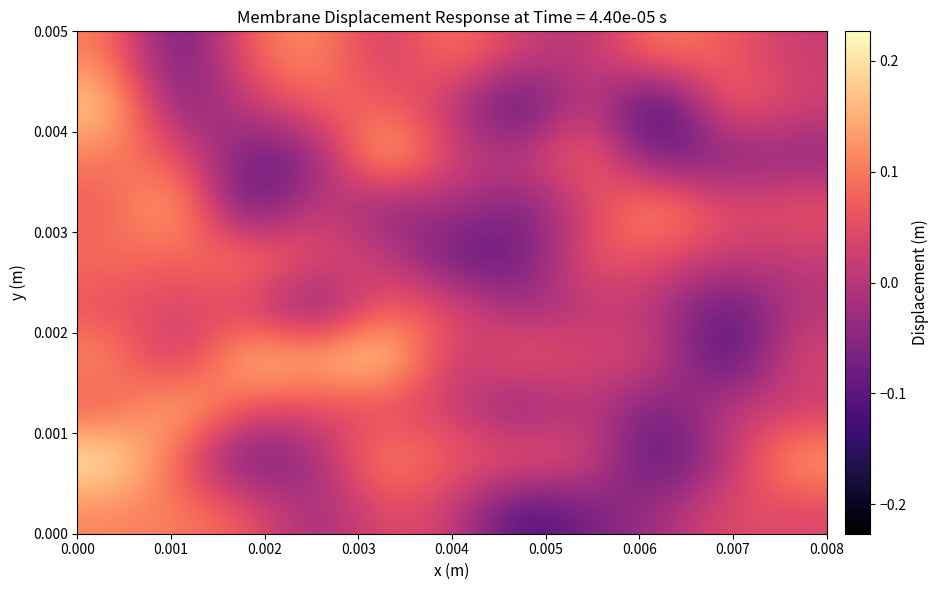

Reading left to right, what are all the values shown in this chart?

row_0: 0.1	0.1	0.1	-0.0	0.1	0.0	-0.1	-0.1	-0.0	0.1	0.0
row_1: 0.2	0.1	-0.1	-0.0	0.1	0.1	0.1	0.1	-0.1	-0.0	0.1
row_2: 0.1	0.2	0.1	0.0	0.0	0.0	-0.1	0.0	-0.1	0.0	0.0
row_3: 0.1	-0.0	0.2	0.2	0.2	-0.0	0.1	0.0	0.0	-0.1	0.0
row_4: 0.1	0.0	0.0	-0.1	0.1	0.1	-0.0	0.0	0.0	-0.1	0.0
row_5: 0.1	0.1	0.1	0.1	0.0	-0.1	-0.1	0.1	0.0	0.0	0.0
row_6: 0.1	0.2	-0.1	0.0	-0.1	-0.0	-0.1	0.0	0.1	0.0	0.1
row_7: 0.1	0.1	-0.1	-0.1	0.2	0.0	0.0	0.1	-0.1	-0.1	-0.0
row_8: 0.2	-0.1	0.0	0.1	0.1	0.0	-0.1	0.1	-0.2	0.1	0.0
row_9: 0.1	-0.1	0.1	0.1	0.0	0.1	0.0	-0.0	0.1	0.1	0.0